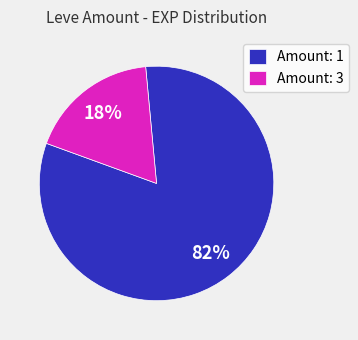

To the nearest percent, what portion does Amount: 3 represent?

18%